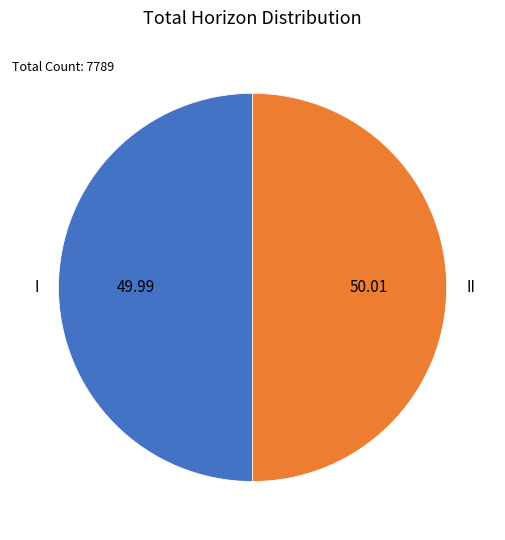

What is the ratio of the value at II to the value at I?

1.0